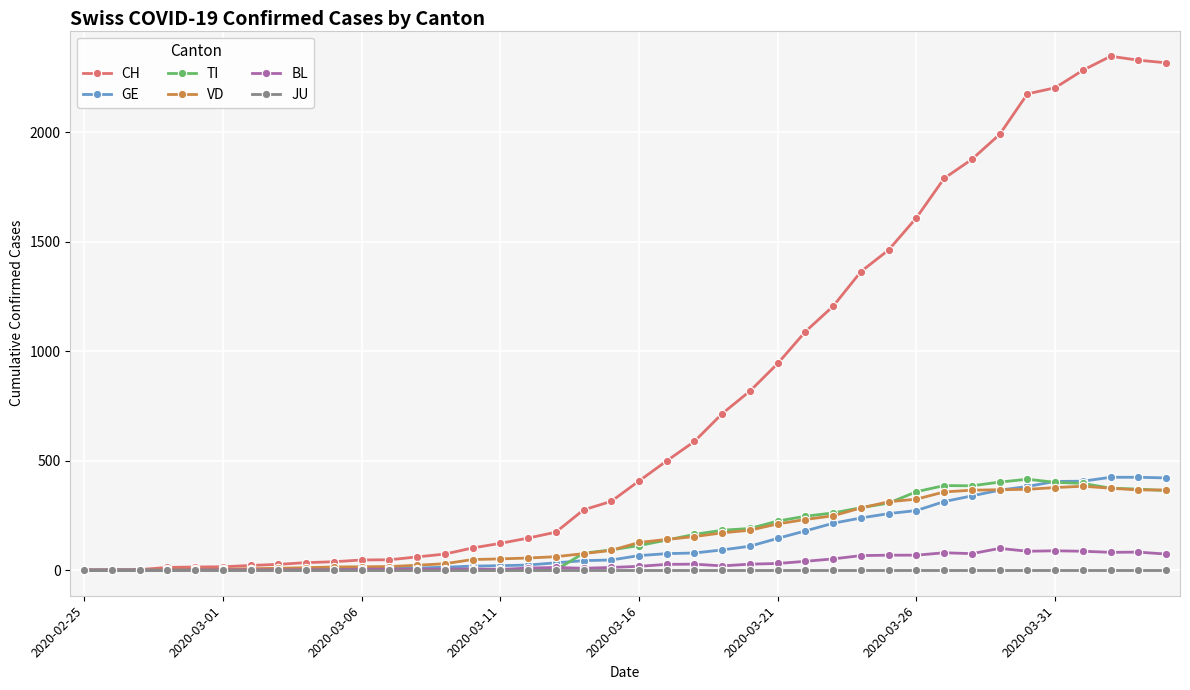

At how many categories does at least one series exceed 2078?

6